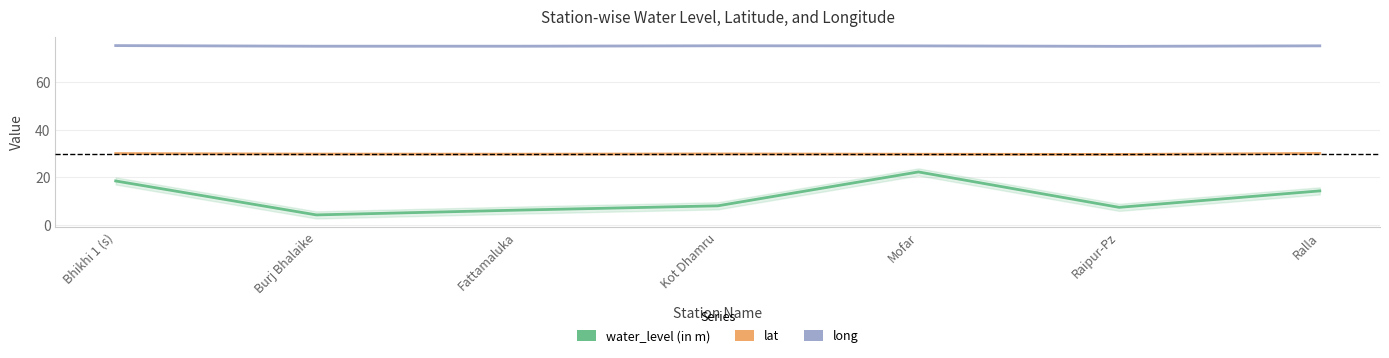

What is the difference between the highest and lowest values at Bhikhi 1 (s)?

57.0